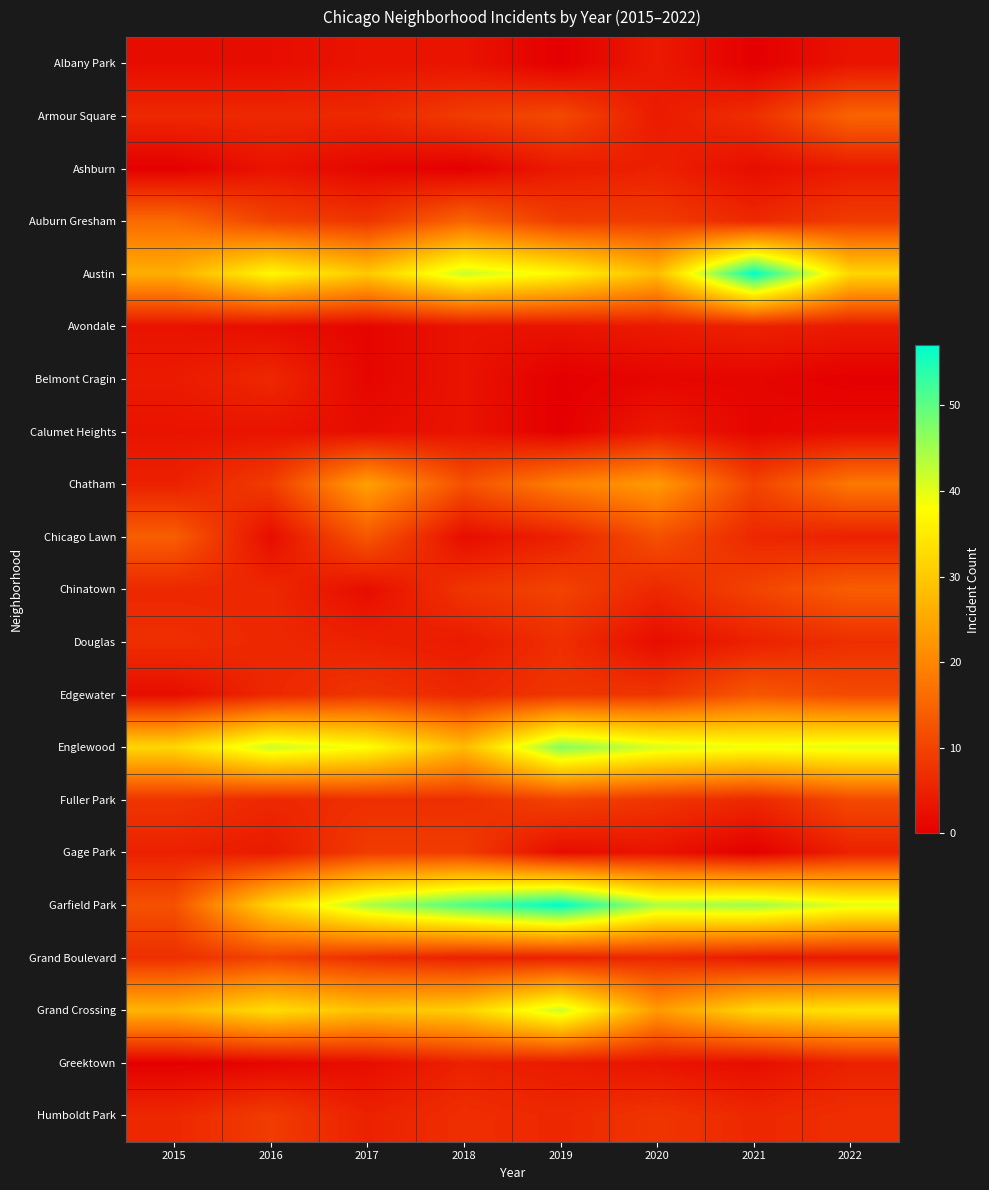

Which has a higher value, 2017 or 2015?

2017